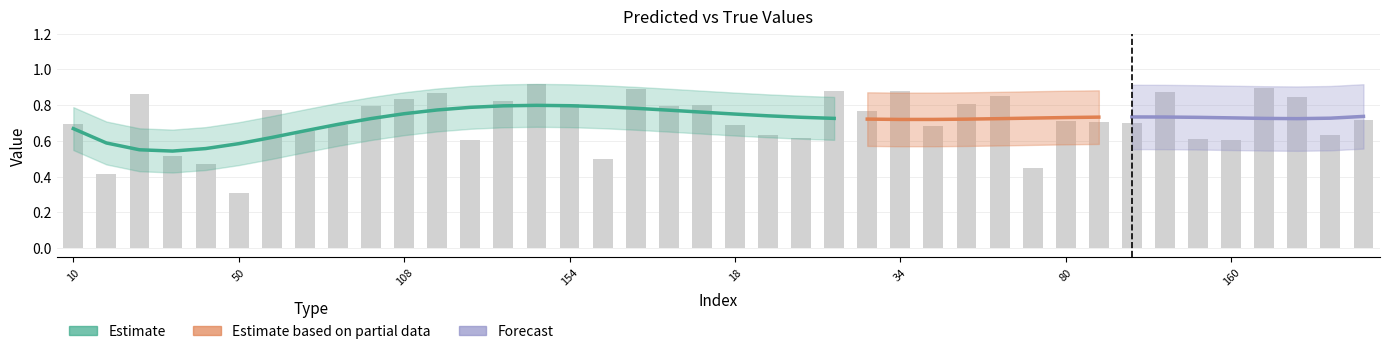

Where is the data nearest to the value 0?

50